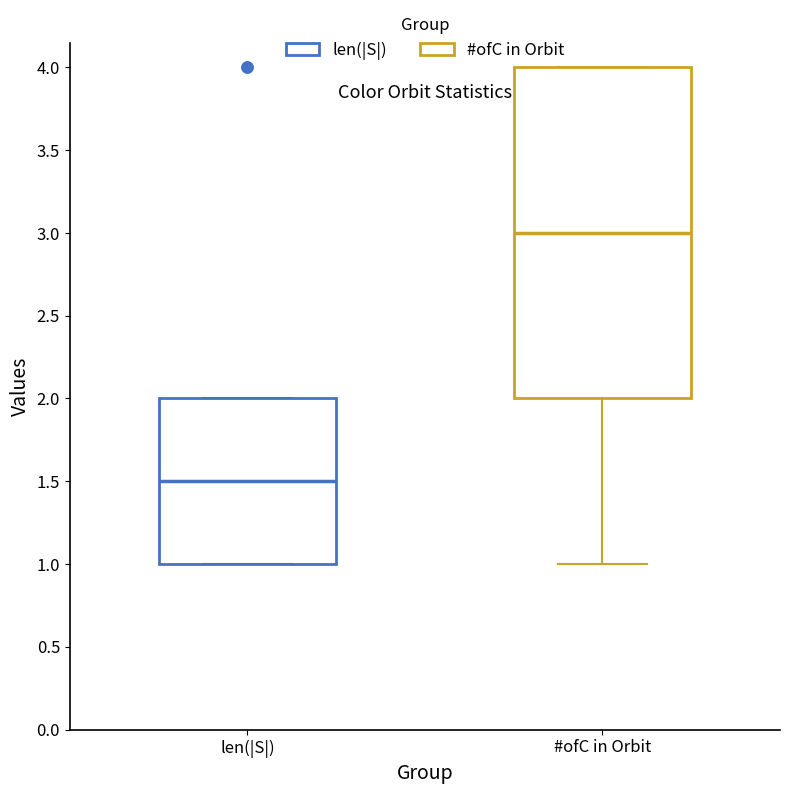

Which box's median line is the lowest?

len(|S|)